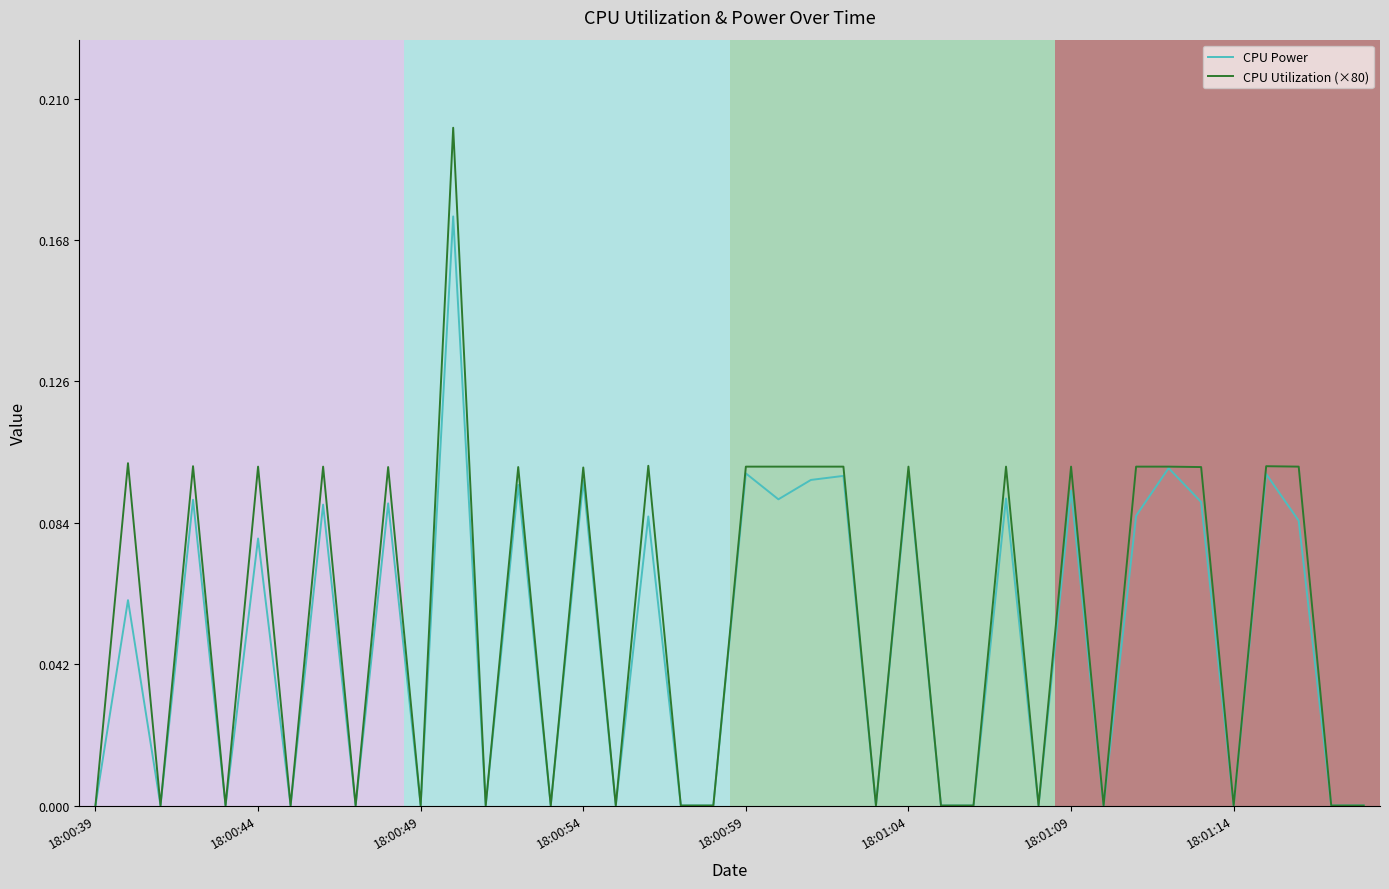

True or false: CPU Power has more than 0 interior local peaks.

True